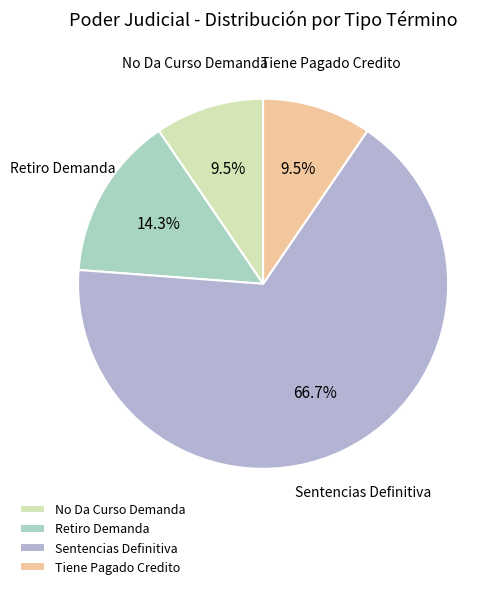

Combined, do No Da Curso Demanda and Tiene Pagado Credito account for over 50%?

No